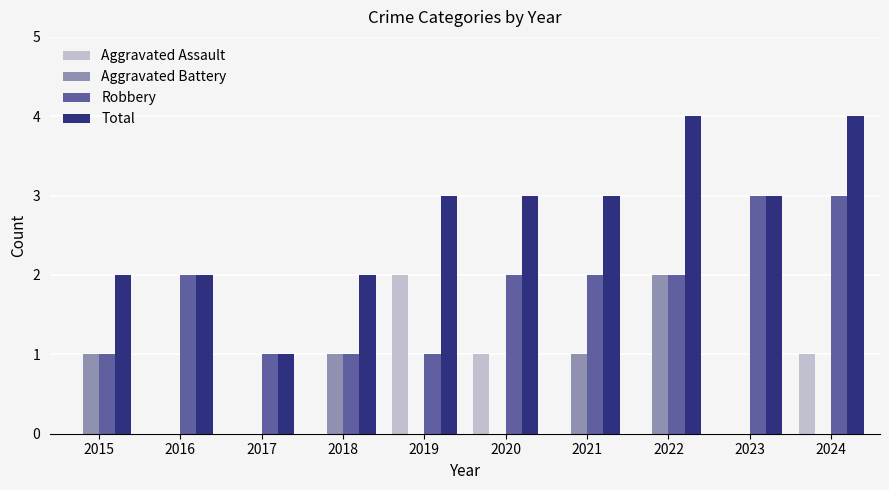

Are the bars grouped side by side (vs. stacked)?

Yes